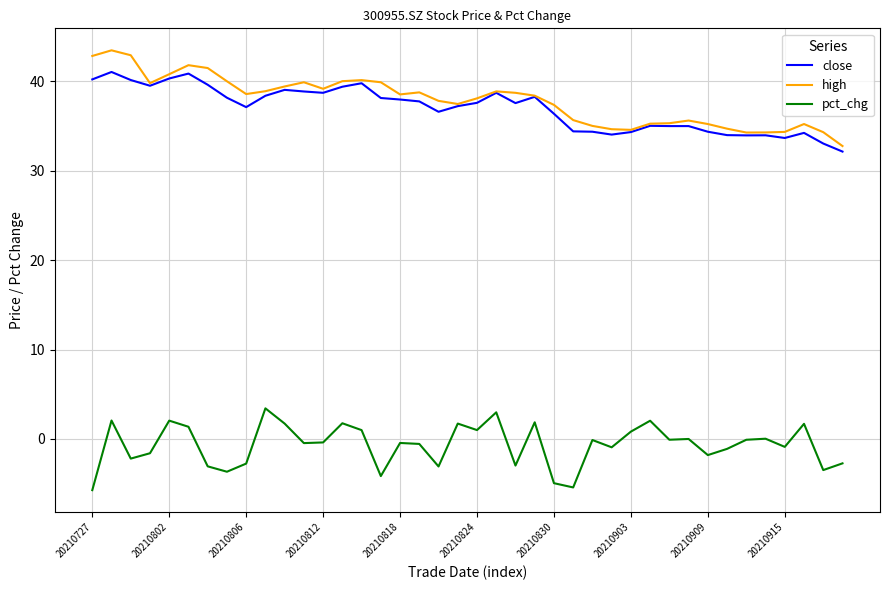

True or false: close and pct_chg cross at least once.

False